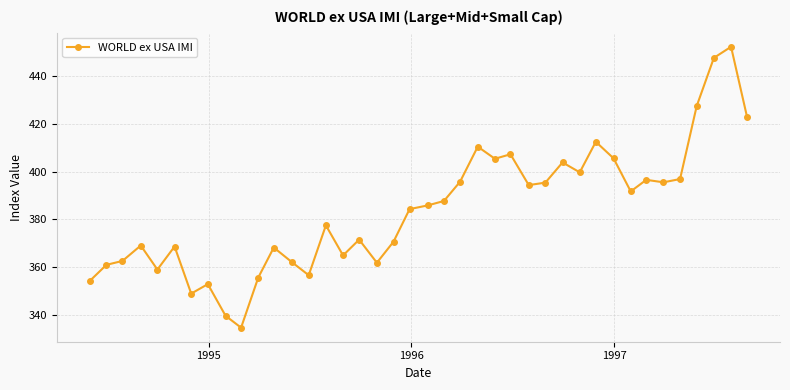

What is the value of the 10th point from the left?

334.6